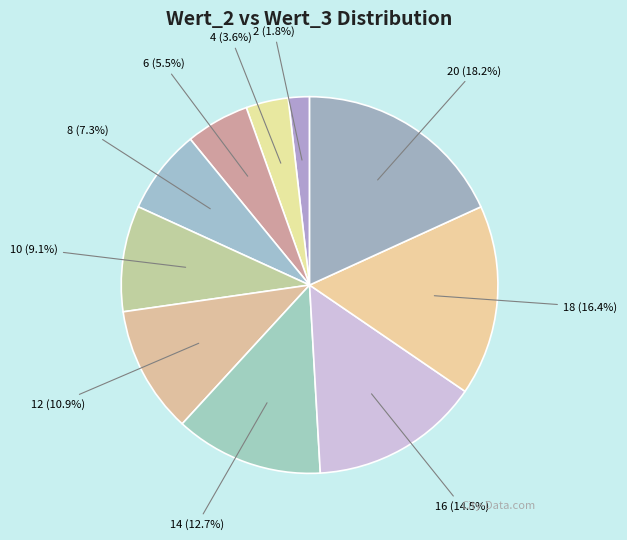

What is the smallest slice in the pie chart?

2